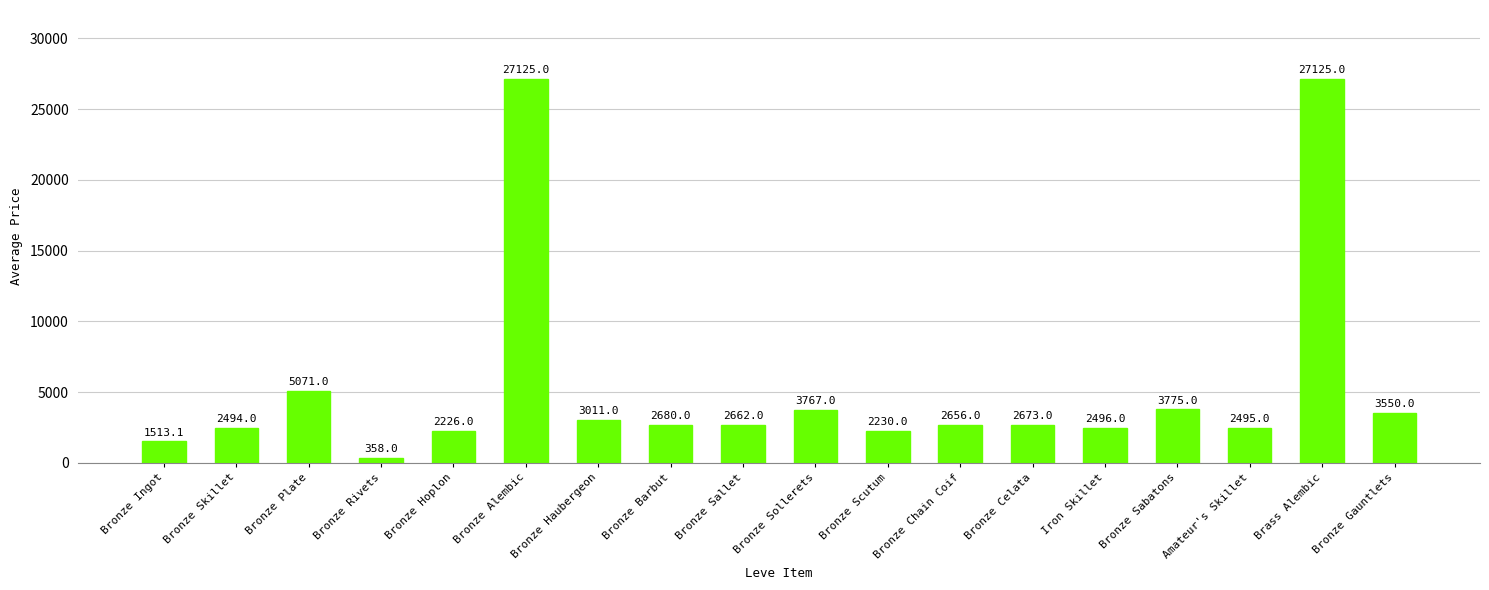

Is it true that the value at Bronze Haubergeon is 1668.2?

False